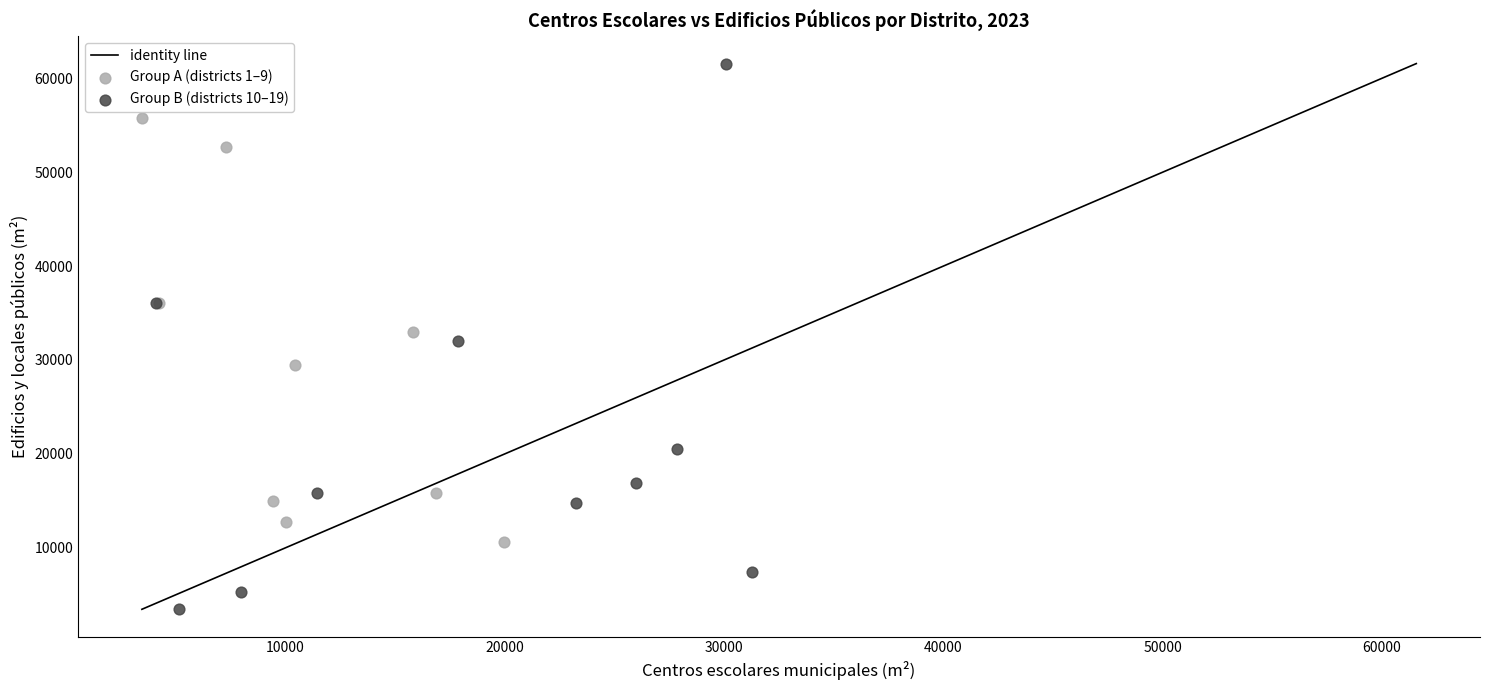

Which series contains the lowest Y value?

Group B (districts 10–19)